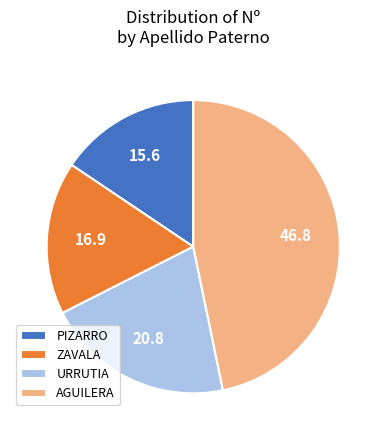

Approximately how many times larger is the value at URRUTIA compared to AGUILERA?

0.4